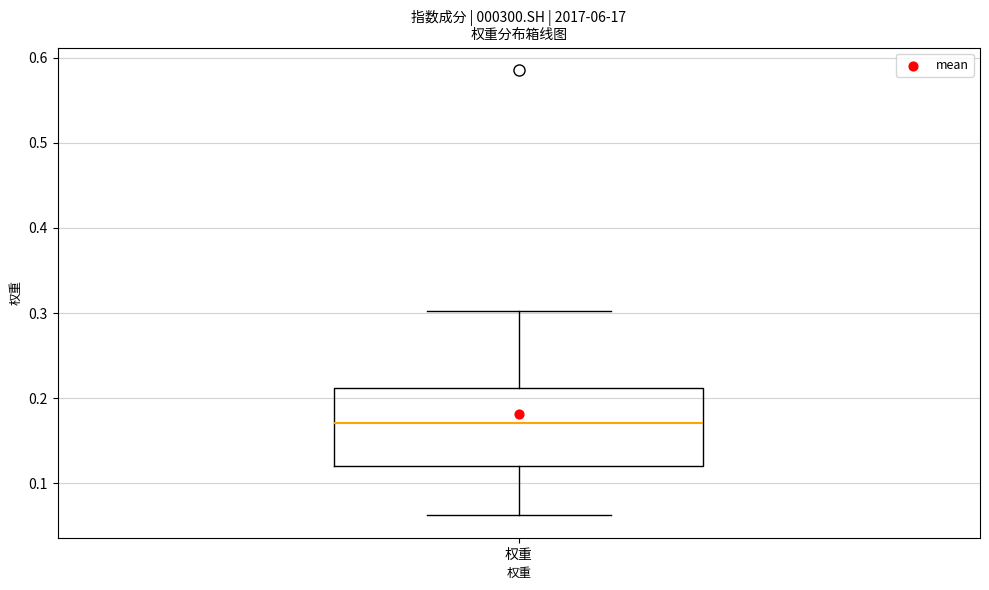

Read this box plot against the y-axis: the position of the median line, the range covered by the box, and the ends of both whiskers. The values are not printed on the chart, so give them approximately, as read against the axis.

median 0.17, box 0.12 to 0.21, whiskers 0.06 to 0.30